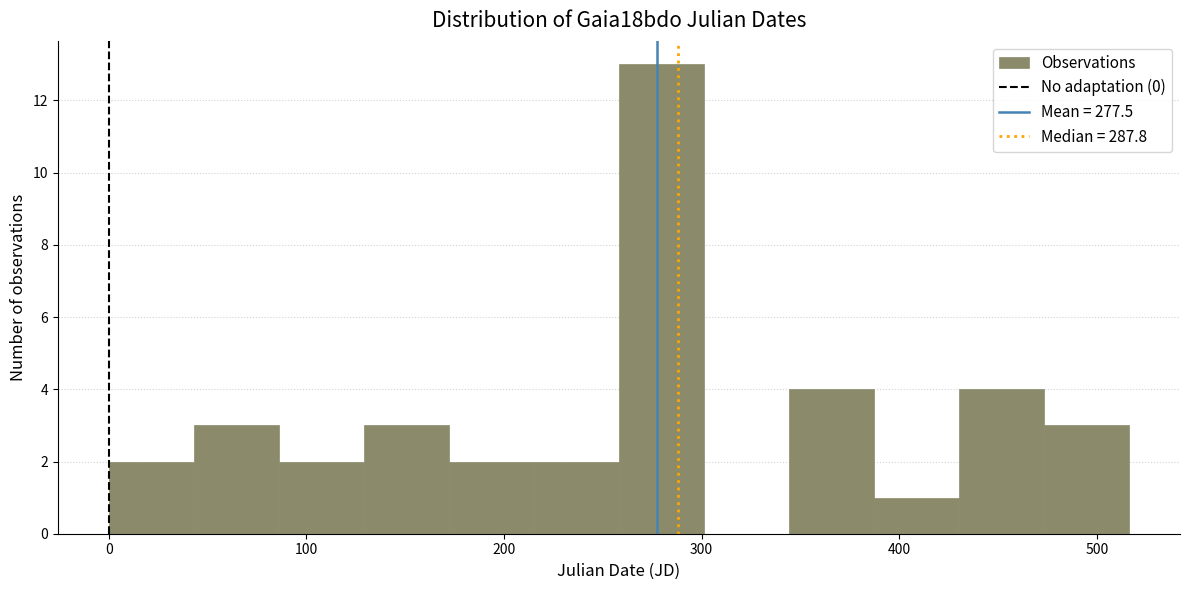

Reading left to right, transcribe this chart: for each bar, give the range it covers on the x-axis and its height. Neither the bar edges nor the heights are printed on the chart, so give them approximately, as read against the axes.

0 to 40: 2
40 to 90: 3
90 to 130: 2
130 to 170: 3
170 to 220: 2
220 to 260: 2
260 to 300: 13
300 to 340: 0
340 to 390: 4
390 to 430: 1
430 to 470: 4
470 to 520: 3